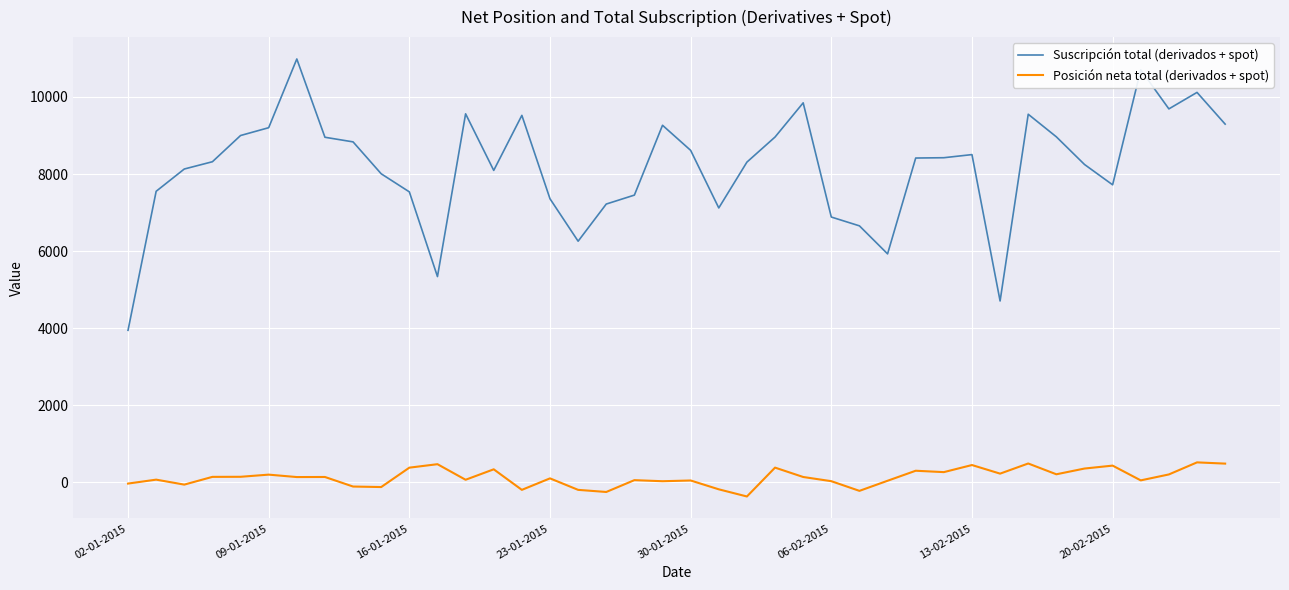

What is the maximum value shown in the chart?

10986